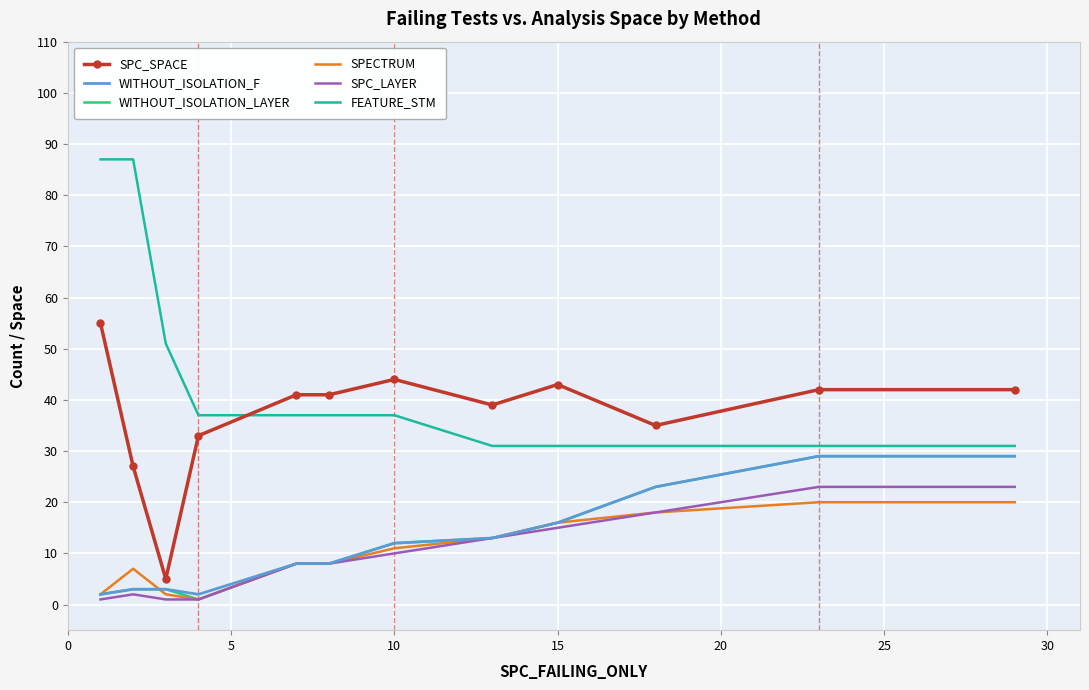

Which series has the largest total across all categories?

FEATURE_STM